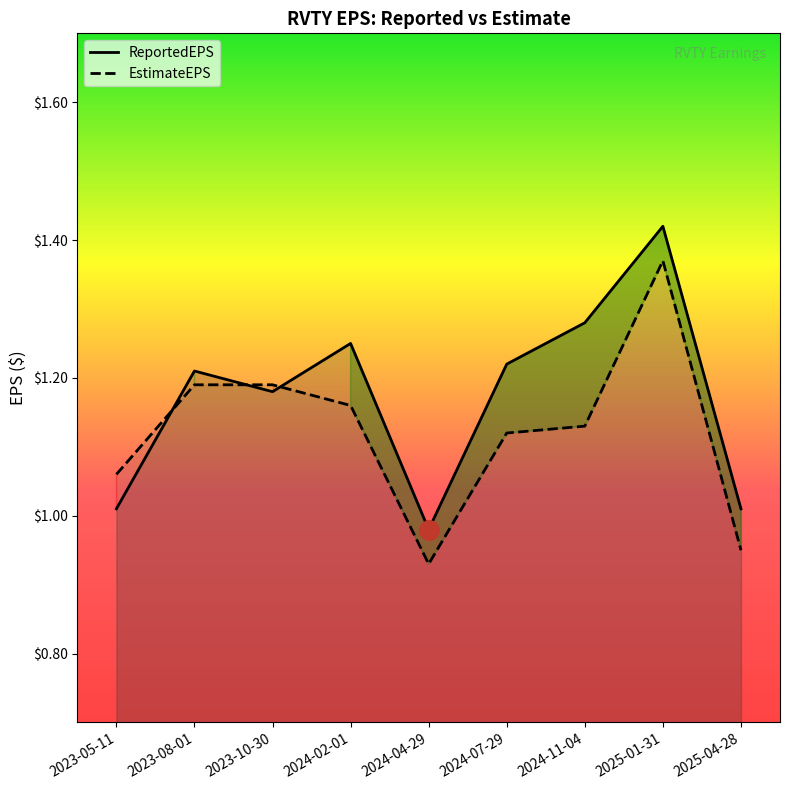

How many values in the ReportedEPS series are below 1?

1